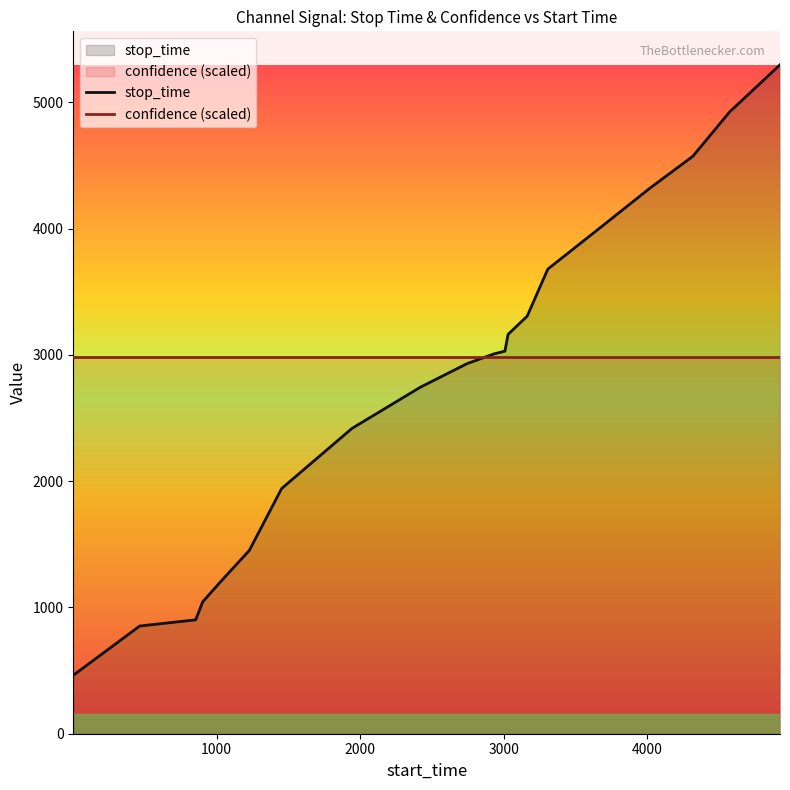

Rank the series by their maximum value, from highest to lowest.

stop_time, confidence (scaled)